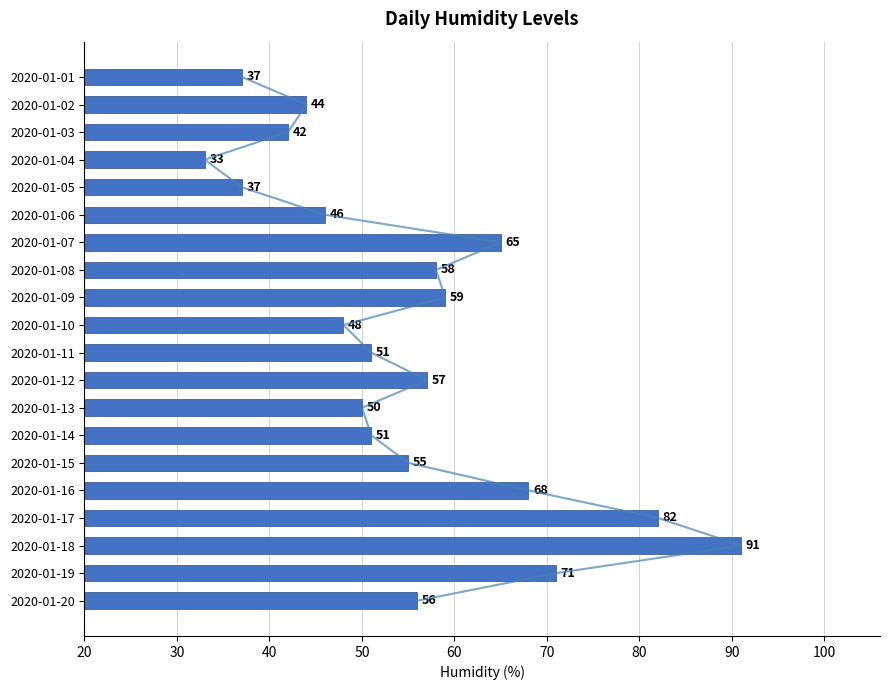

Are the bars grouped side by side (vs. stacked)?

No